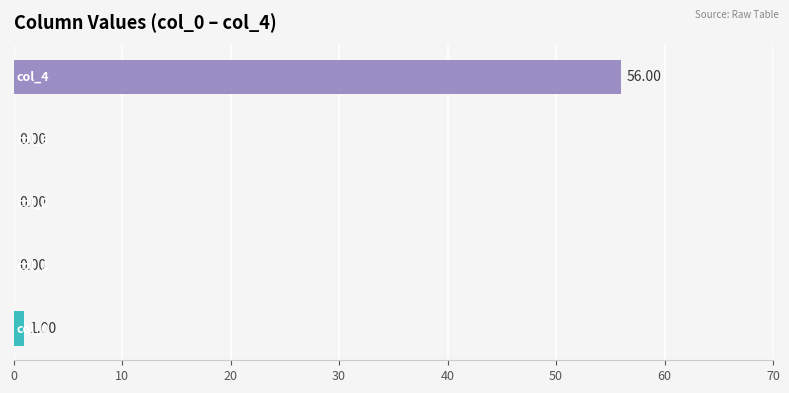

What is the sum of all values?

57